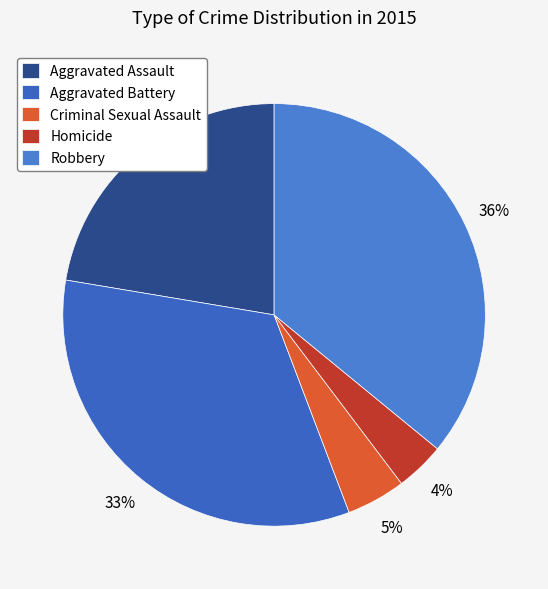

Does Criminal Sexual Assault represent more than half of the total?

No